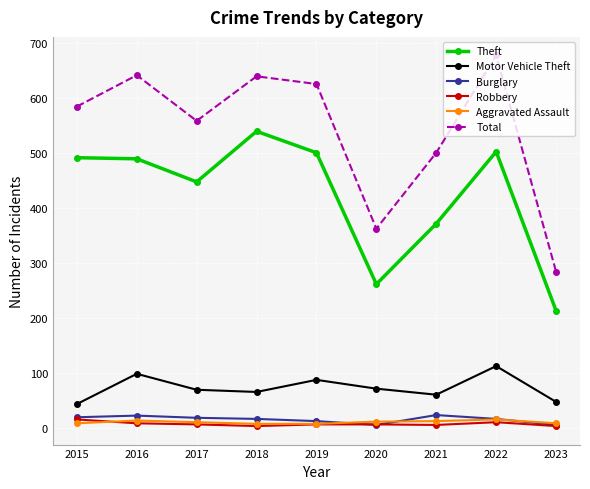

What is the value of the Burglary point at the 8th from the left?

16